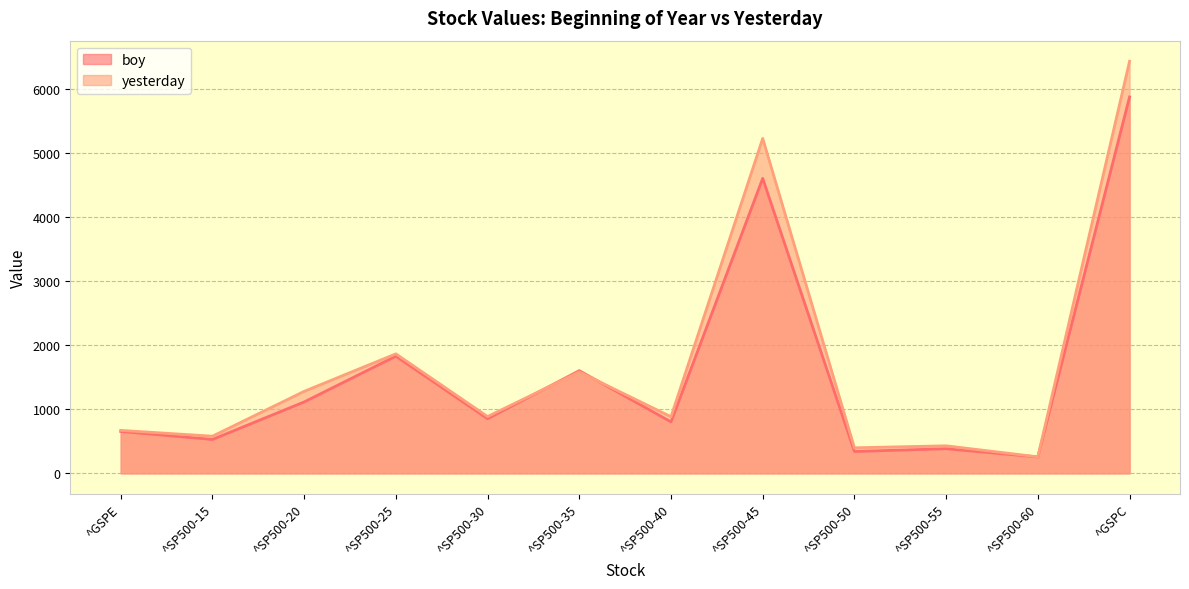

At which category does yesterday reach its first local peak?

^SP500-25